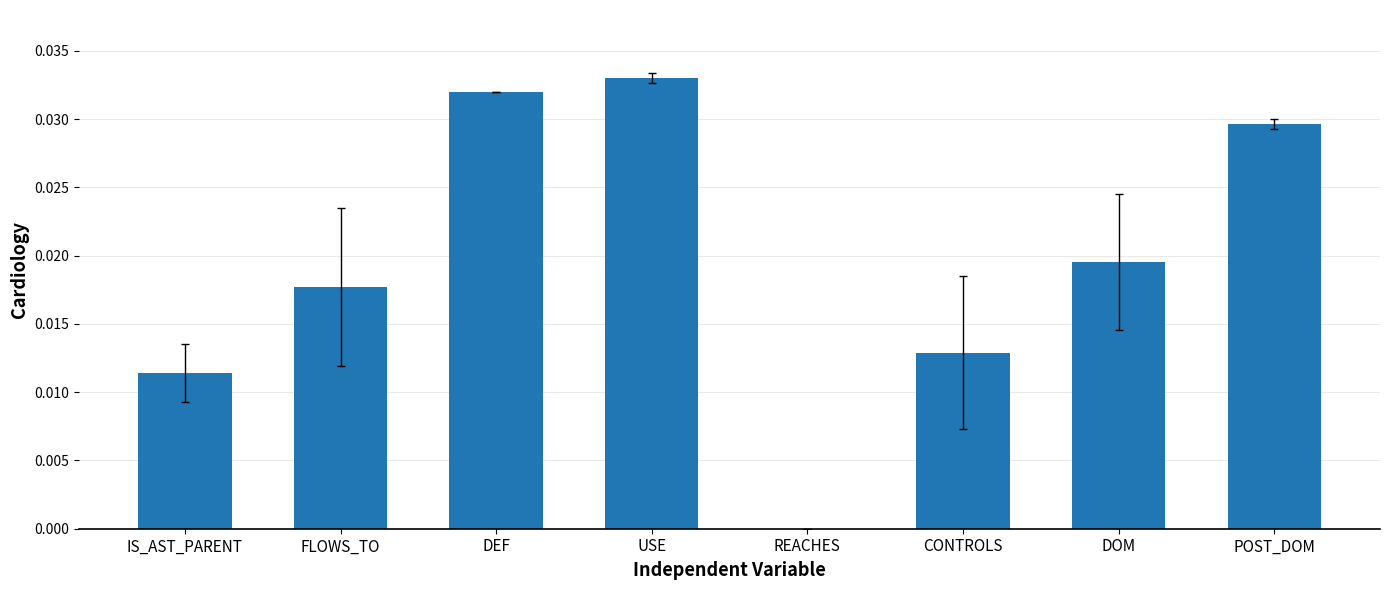

At which category does the chart reach its peak across all series?

USE